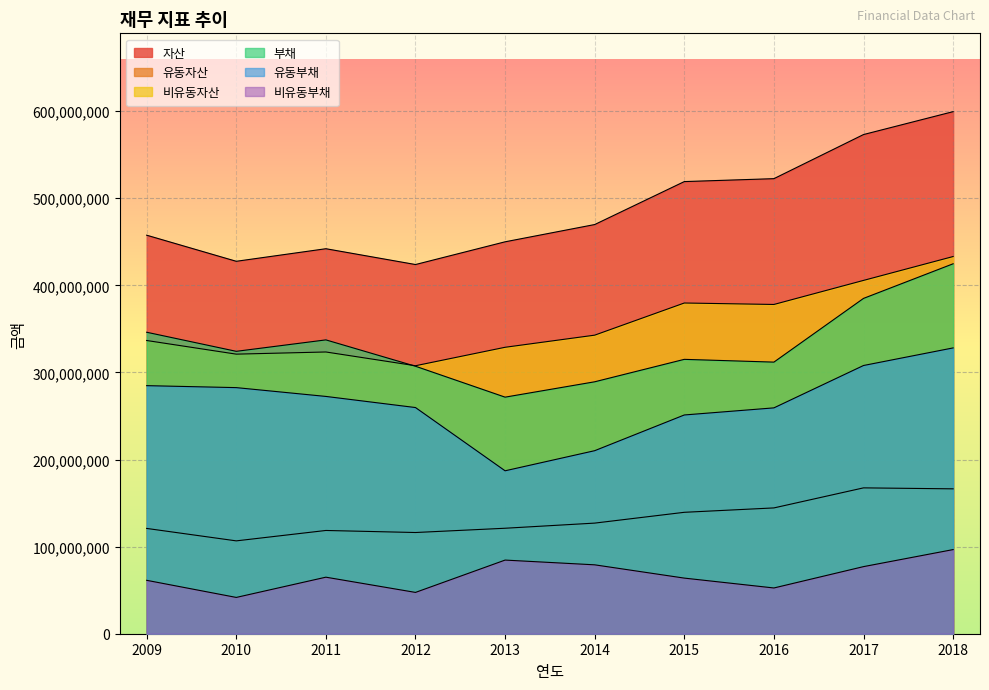

True or false: 비유동부채 and 자산 cross at least once.

False